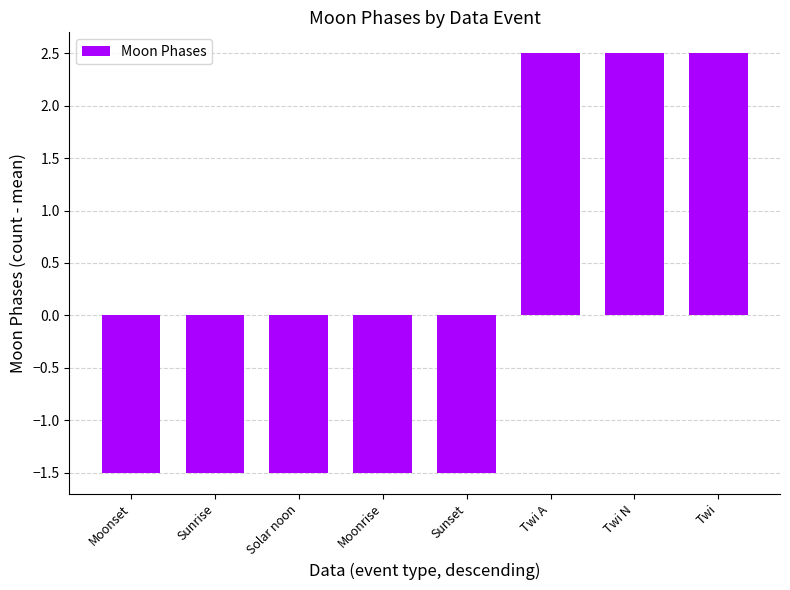

The value at Moonrise is -0.8. True or false?

False